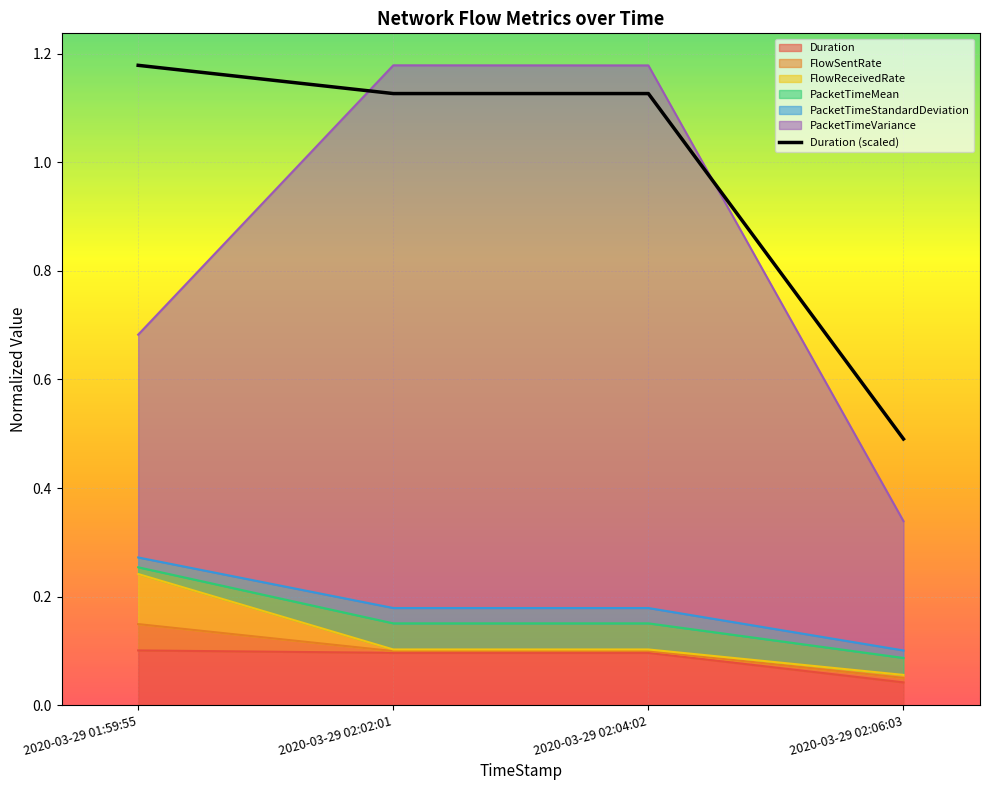

Reading right to left, what are all the values shown in this chart?

2020-03-29 02:06:03=0.5	2020-03-29 02:04:02=1.1	2020-03-29 02:02:01=1.1	2020-03-29 01:59:55=1.2